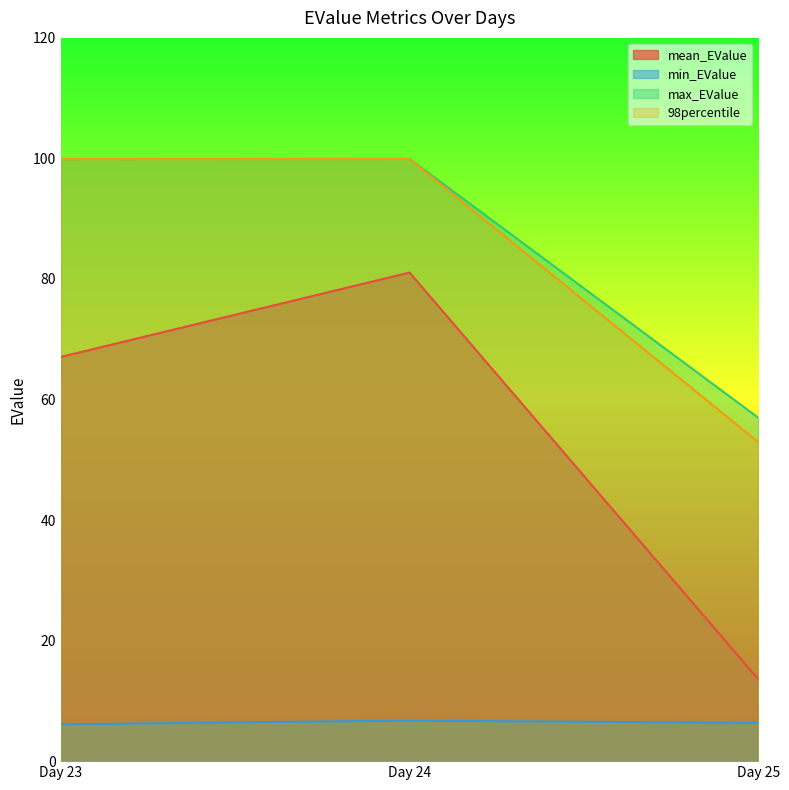

The value of min_EValue at Day 23 is 6.1. True or false?

True